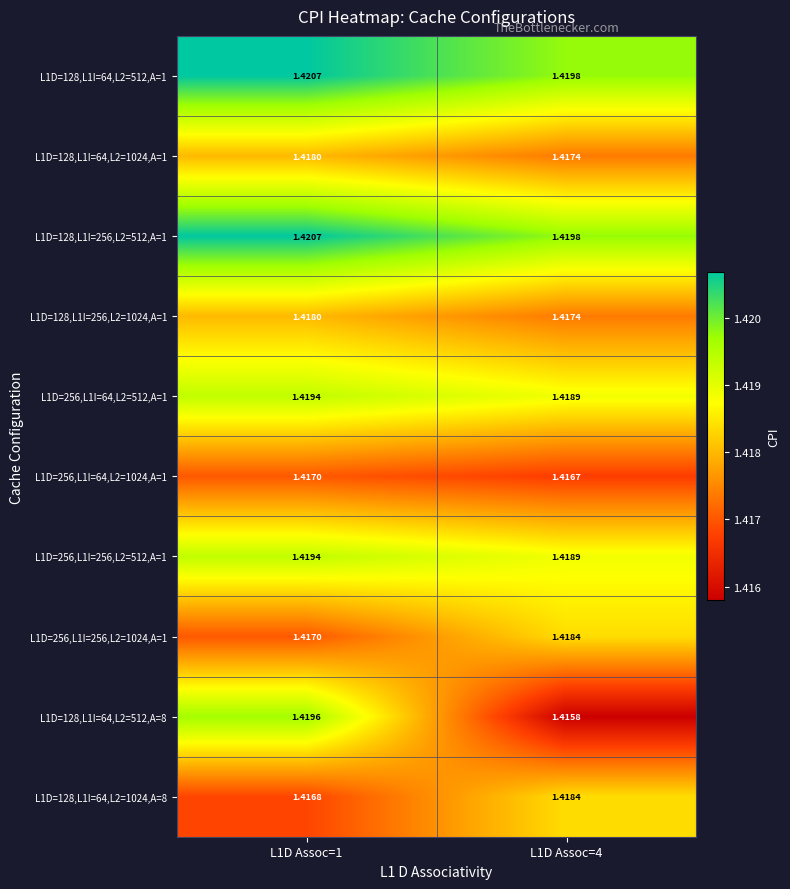

Is the value of L1D=256,L1I=64,L2=1024,A=1 at L1D Assoc=1 greater than the value of L1D=256,L1I=64,L2=512,A=1 at L1D Assoc=4?

No